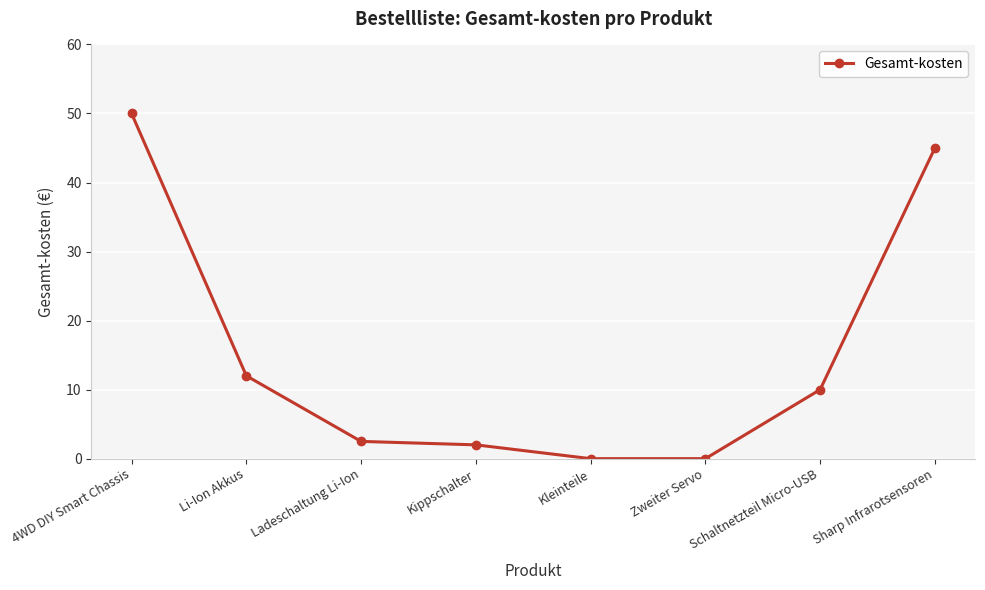

What is the difference between the maximum and minimum values?

50.0